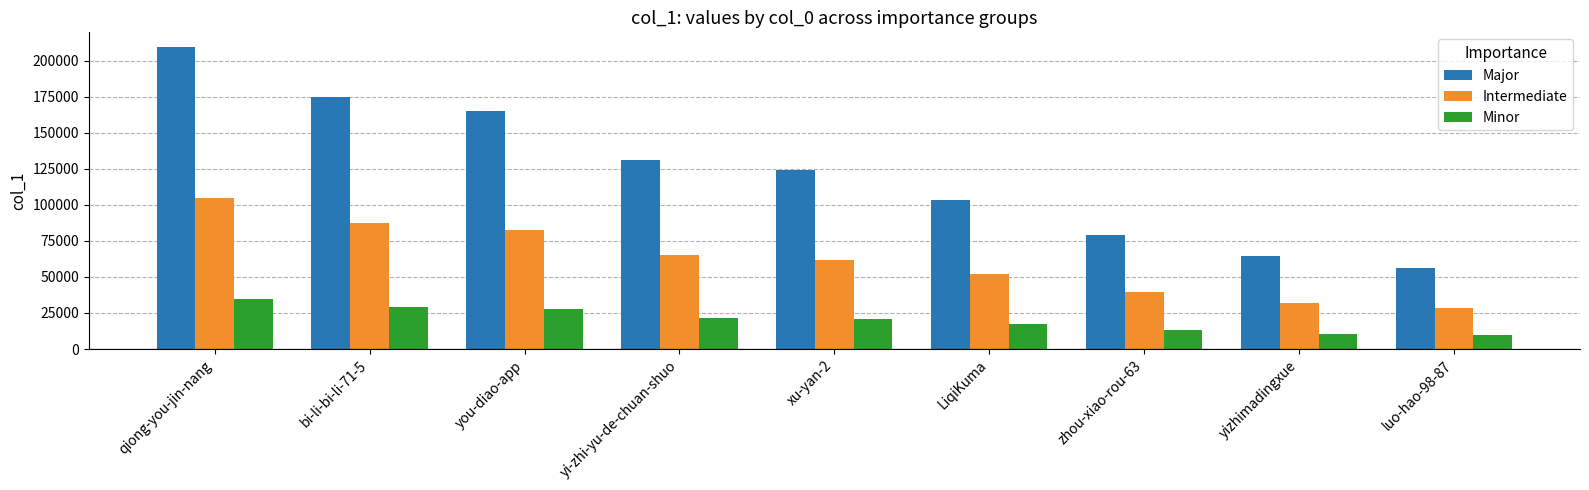

Are the bars grouped side by side (vs. stacked)?

Yes